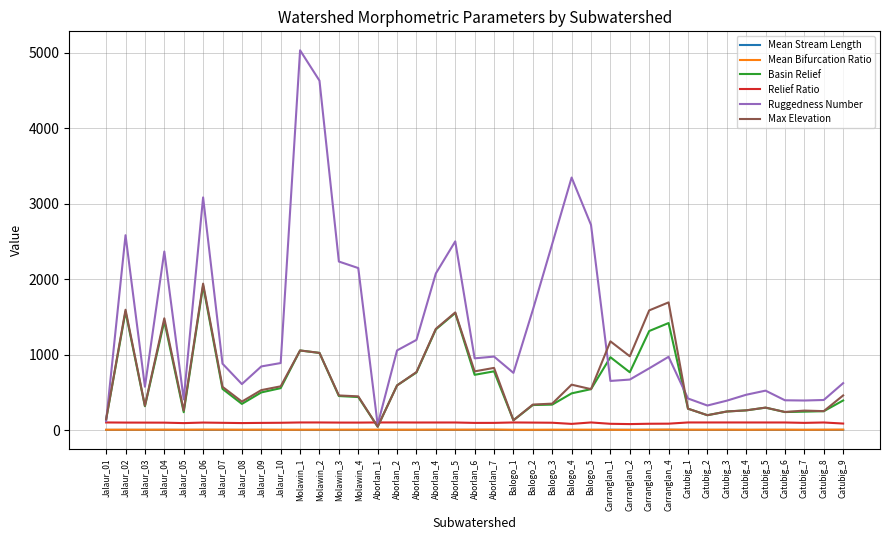

The value of Max Elevation at Catubig_1 is 282.6. True or false?

True